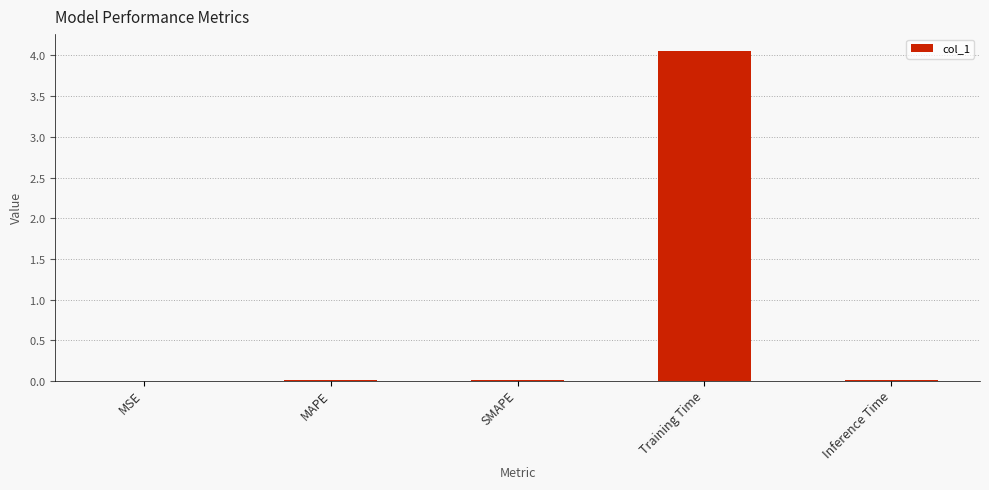

What is the difference between the maximum and minimum values?

4.1